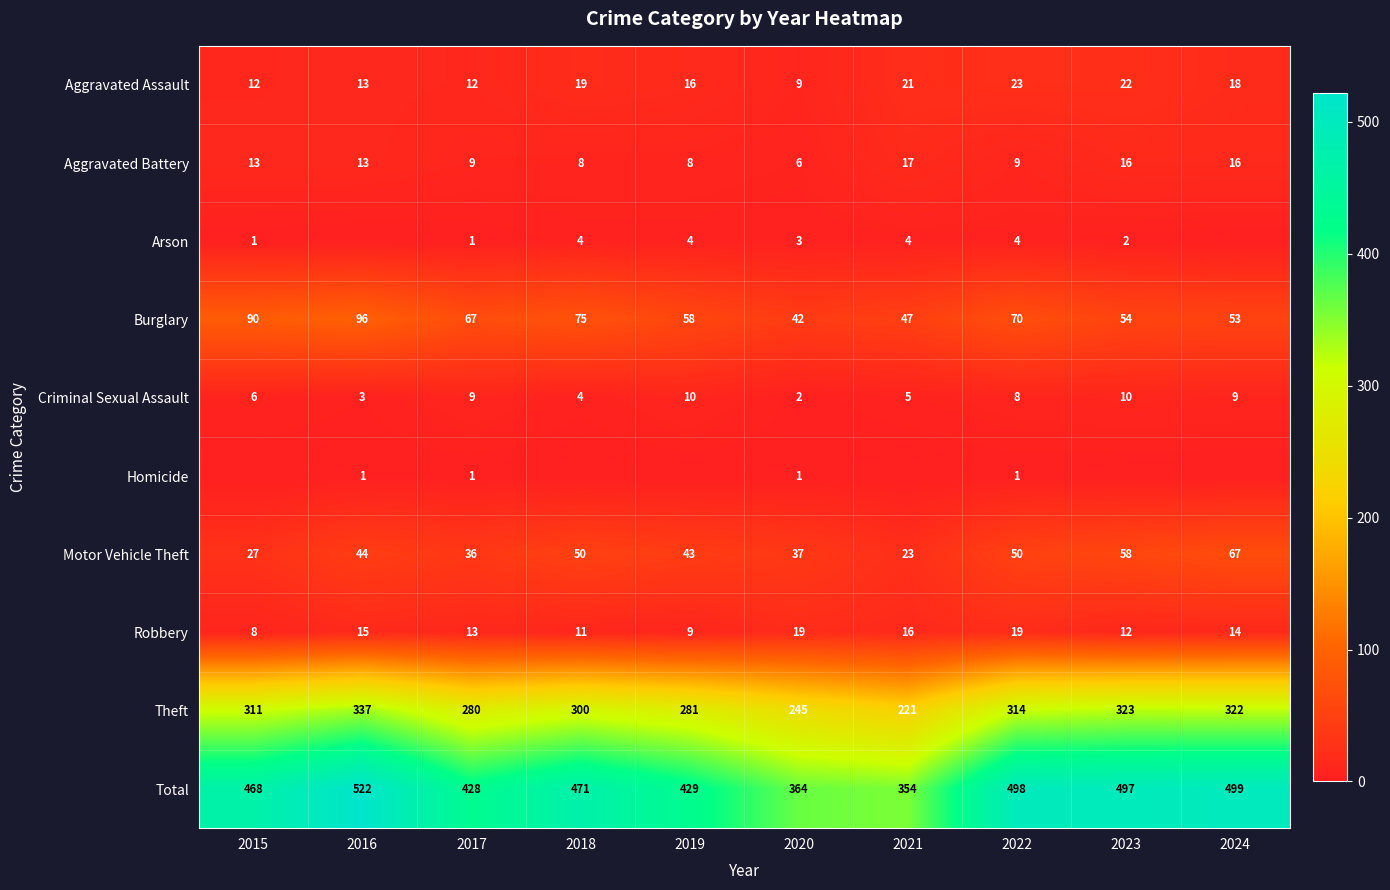

What is the sum of all Aggravated Battery values?

115